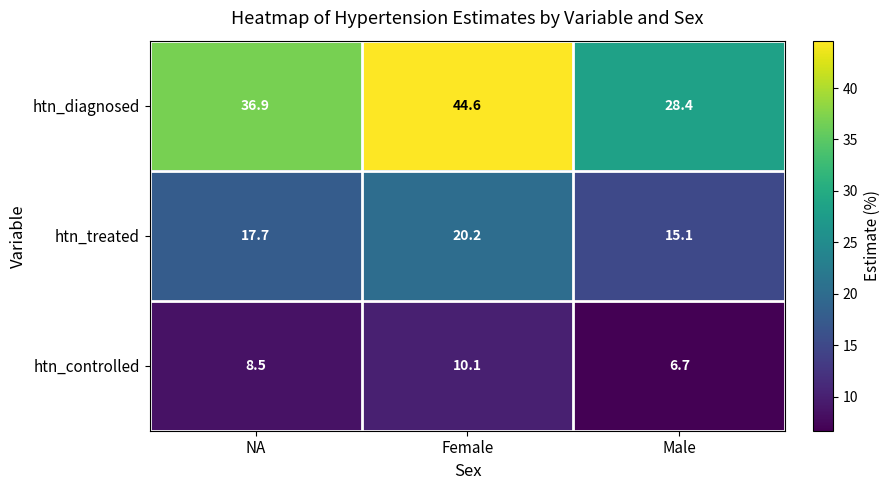

Where is htn_diagnosed nearest to the value 36?

NA